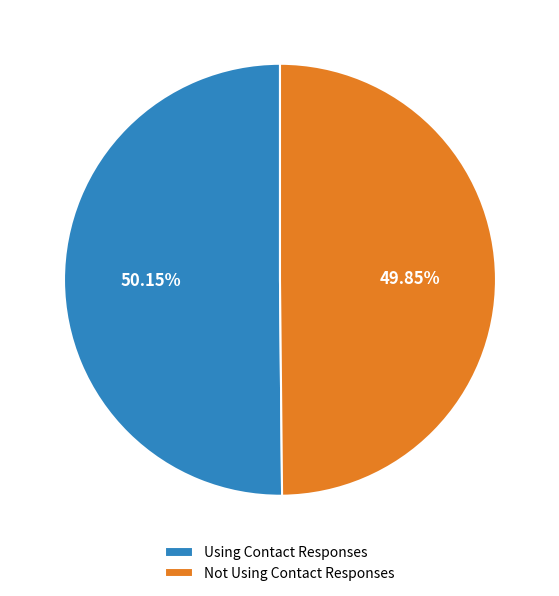

How many slices are in this pie chart?

2